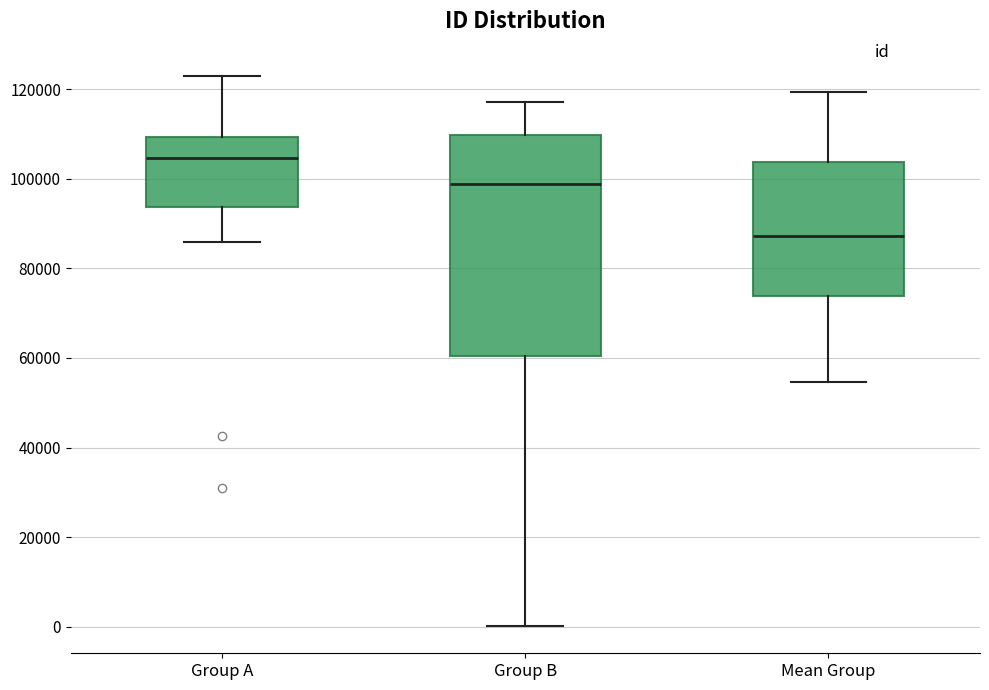

Which box's median line is the highest?

Group A